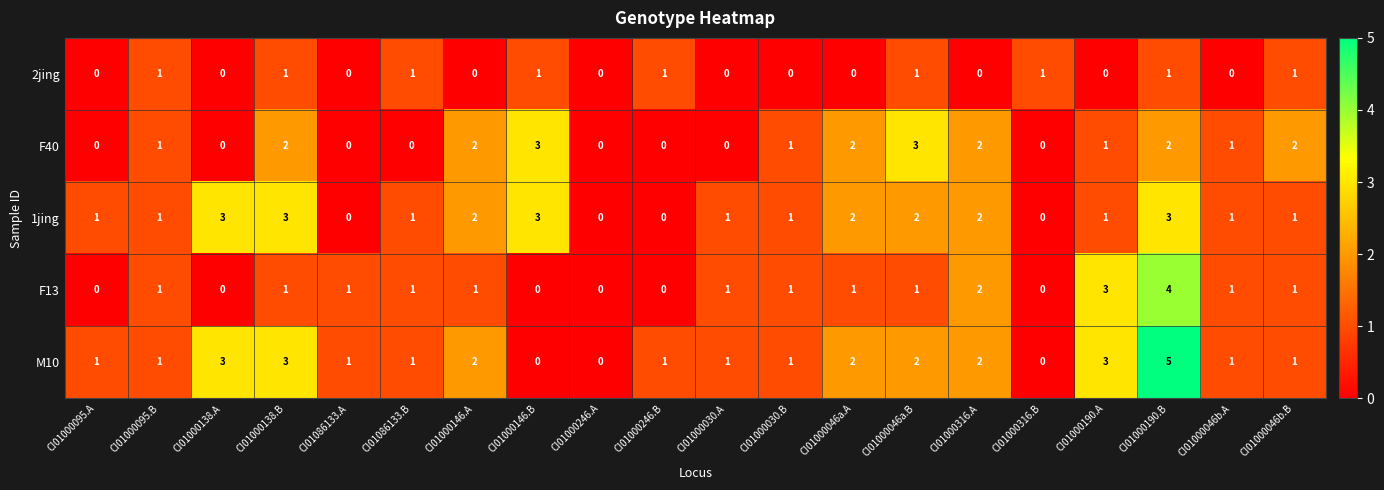

Between CI01000030.A and CI01000190.B, which series saw the biggest shift?

M10